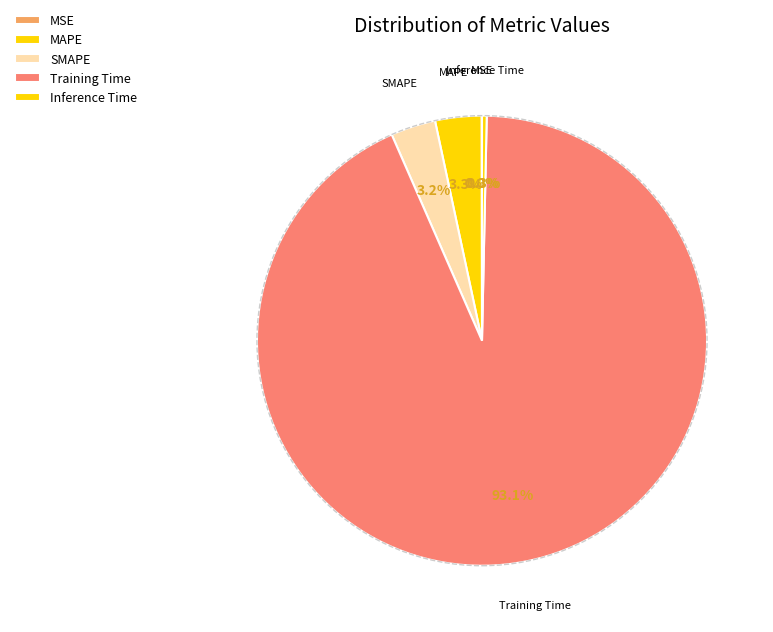

What percentage is the SMAPE slice, to the nearest percent?

3%